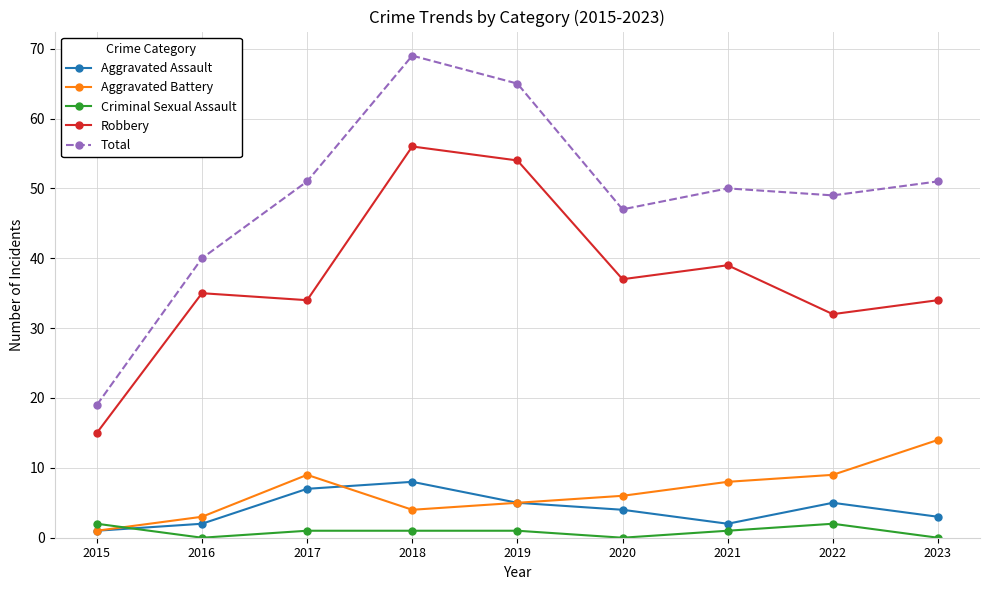

Reading left to right, list all the values displayed in this chart.

Aggravated Assault: 2015=1	2016=2	2017=7	2018=8	2019=5	2020=4	2021=2	2022=5	2023=3
Aggravated Battery: 2015=1	2016=3	2017=9	2018=4	2019=5	2020=6	2021=8	2022=9	2023=14
Criminal Sexual Assault: 2015=2	2016=0	2017=1	2018=1	2019=1	2020=0	2021=1	2022=2	2023=0
Robbery: 2015=15	2016=35	2017=34	2018=56	2019=54	2020=37	2021=39	2022=32	2023=34
Total: 2015=19	2016=40	2017=51	2018=69	2019=65	2020=47	2021=50	2022=49	2023=51